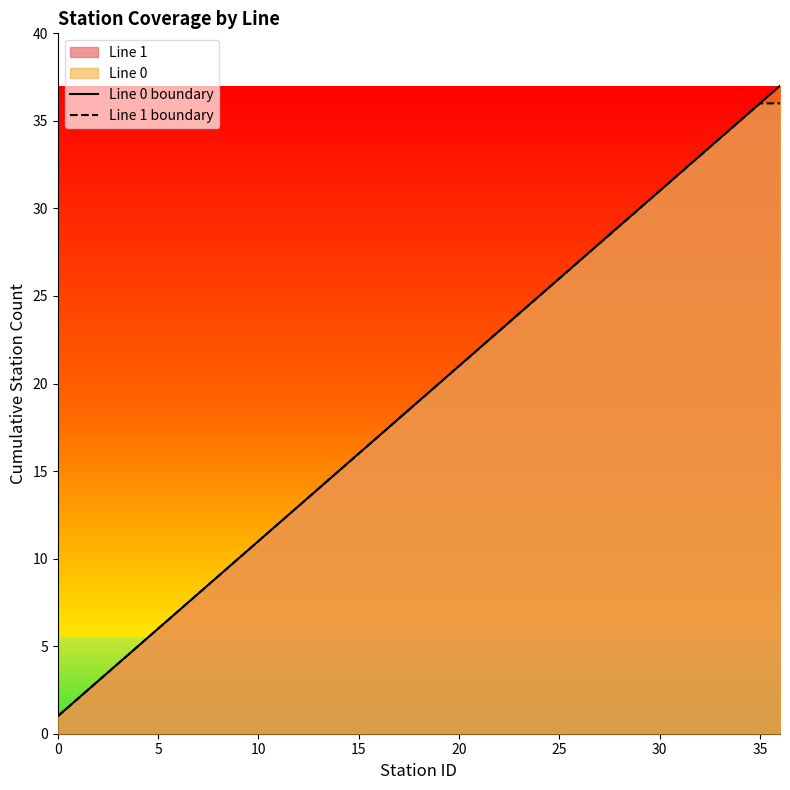

The value of Line 0 boundary at 13 is 14. True or false?

True